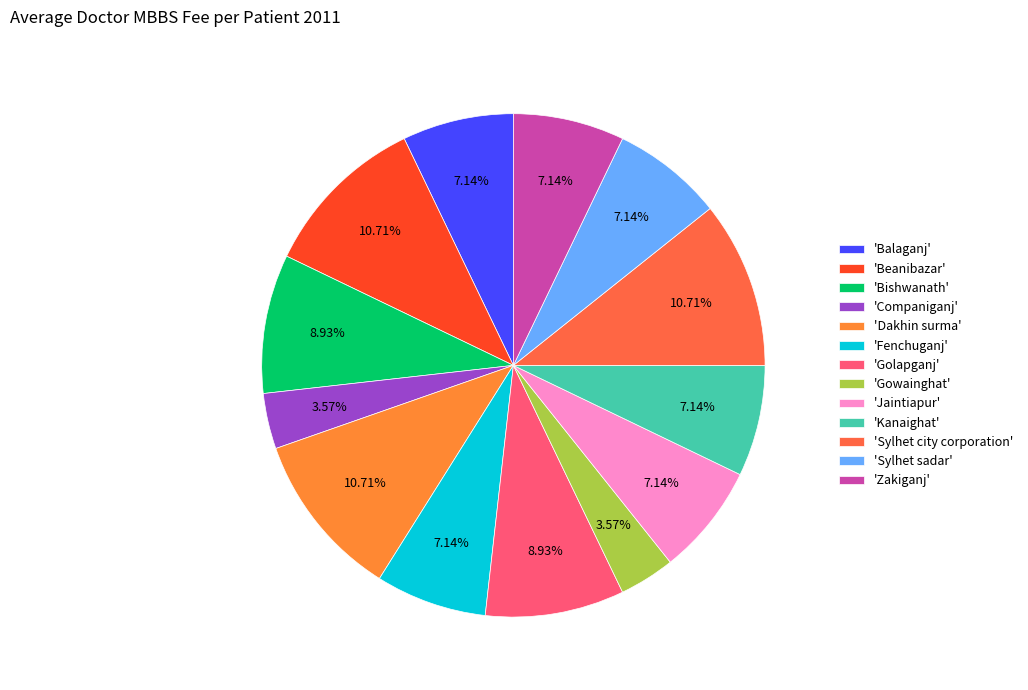

Count the number of slices in the pie.

13